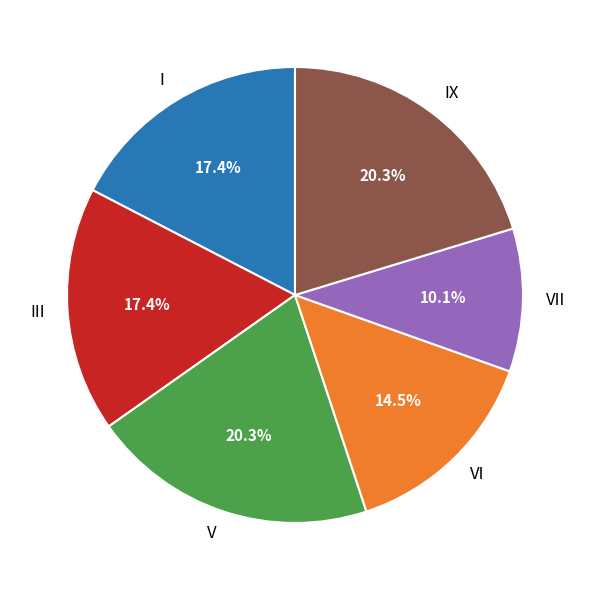

Between III and IX, which is larger?

IX